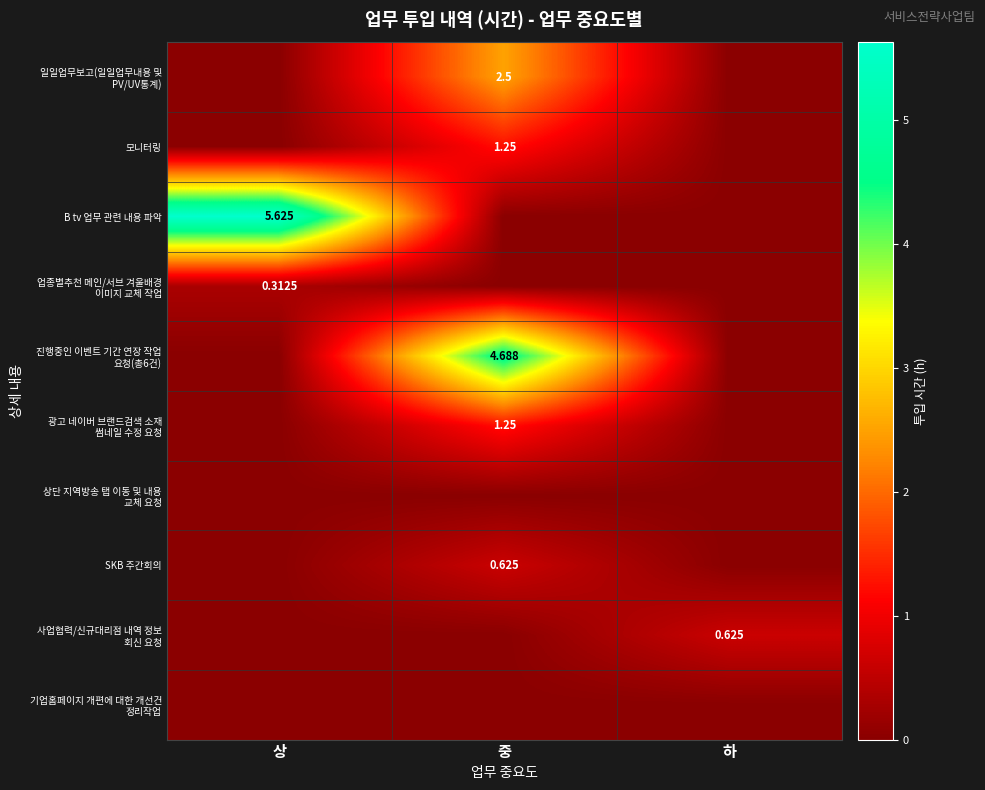

At 상, list the series in order from smallest to largest.

일일업무보고(일일업무내용 및 PV/UV통계), 모니터링, 진행중인 이벤트 기간 연장 작업 요청(총6건), 광고 네이버 브랜드검색 소재 썸네일 수정 요청, 상단 지역방송 탭 이동 및 내용 교체 요청, SKB 주간회의, 사업협력/신규대리점 내역 정보 회신 요청, 기업홈페이지 개편에 대한 개선건 정리작업, 업종별추천 메인/서브 겨울배경 이미지 교체 작업, B tv 업무 관련 내용 파악